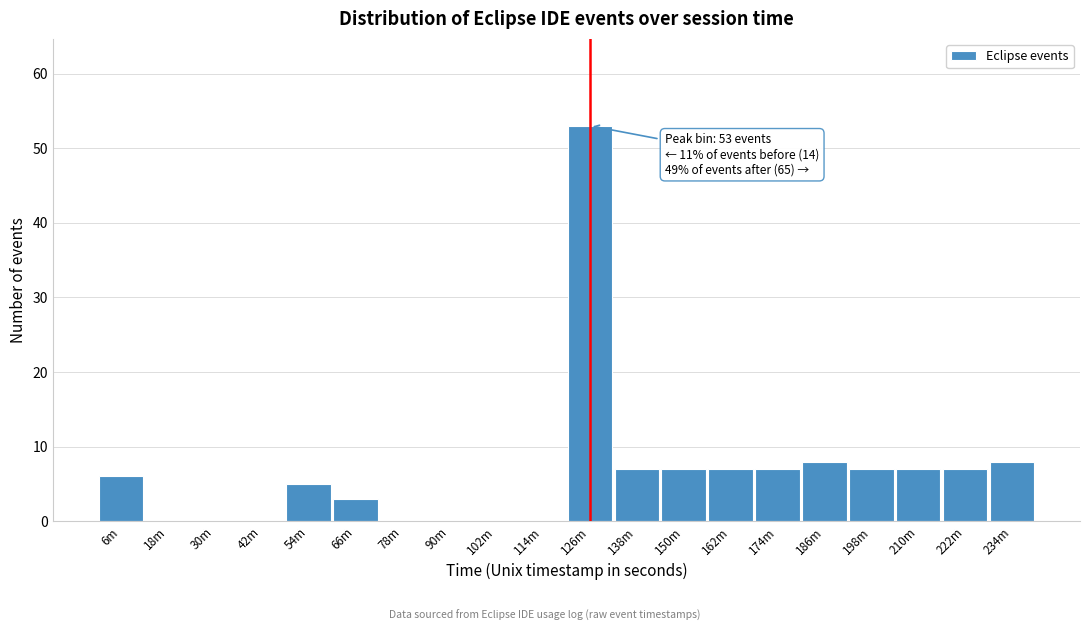

Reading left to right, list all the values displayed in this chart.

6m=6	18m=0	30m=0	42m=0	54m=5	66m=3	78m=0	90m=0	102m=0	114m=0	126m=53	138m=7	150m=7	162m=7	174m=7	186m=8	198m=7	210m=7	222m=7	234m=8